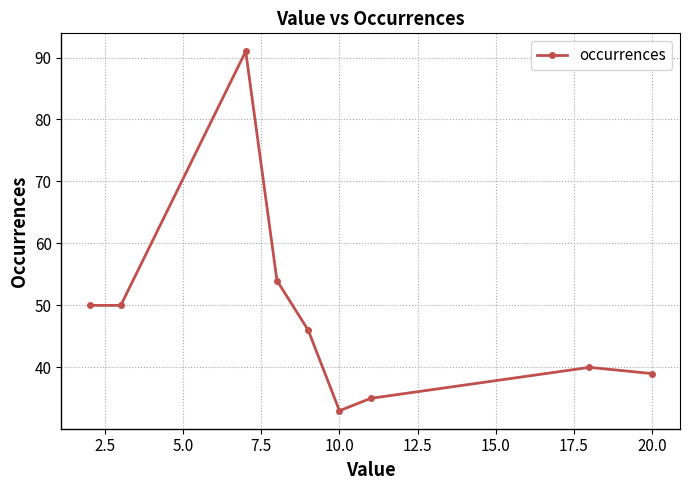

How many data points are less than 46?

4